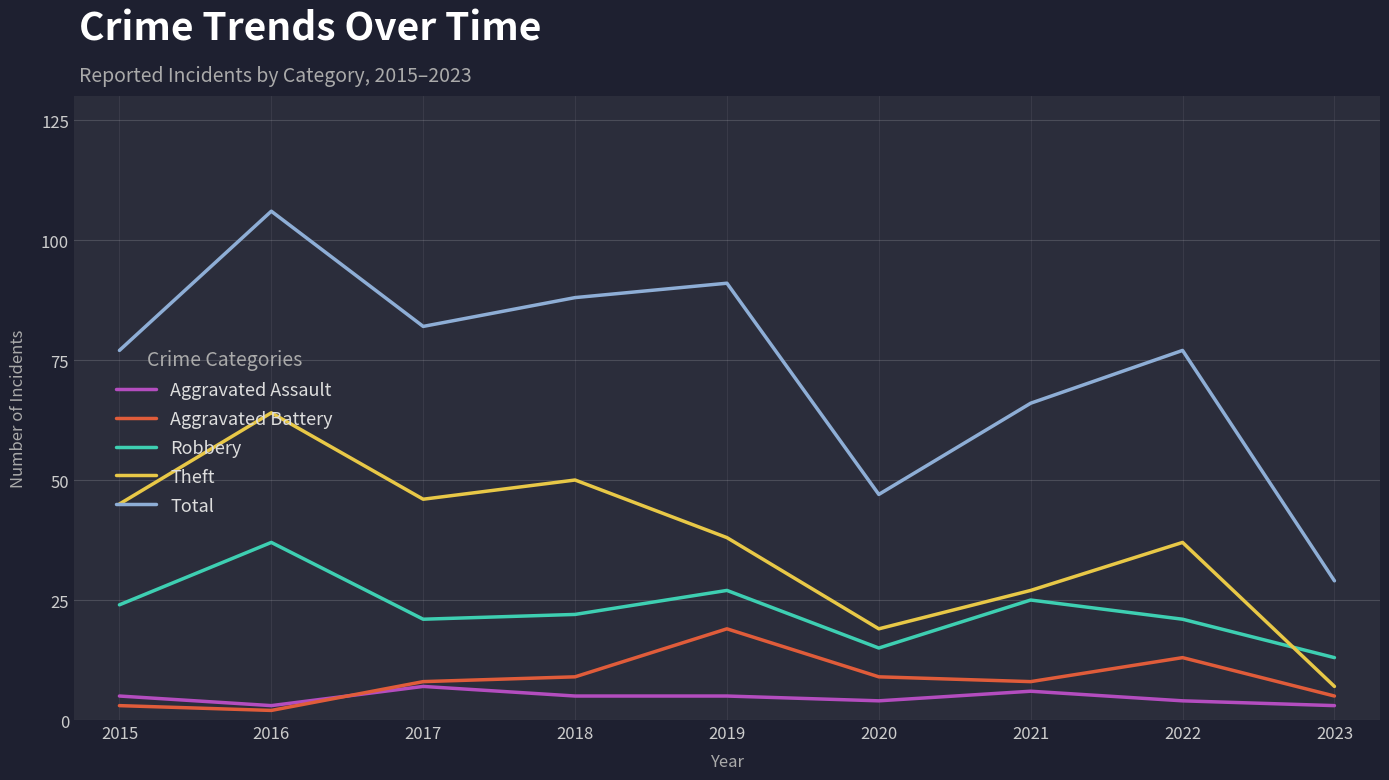

What is the lowest value of the Robbery series?

13